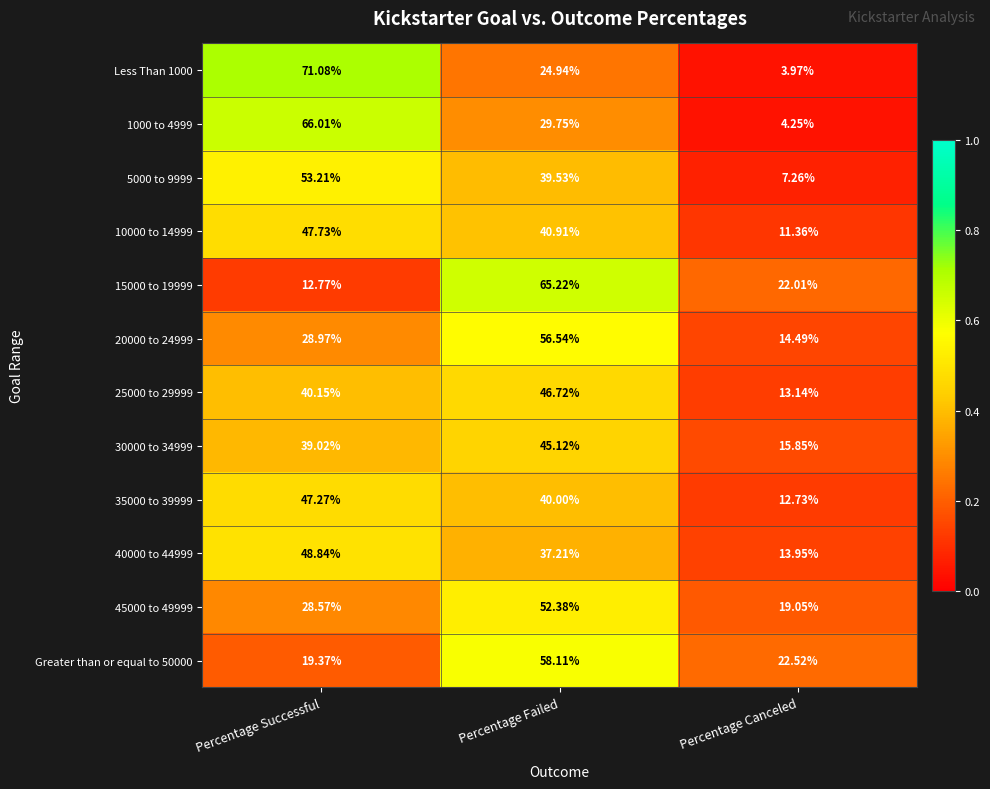

At which category is the sum across all series the highest?

Percentage Failed